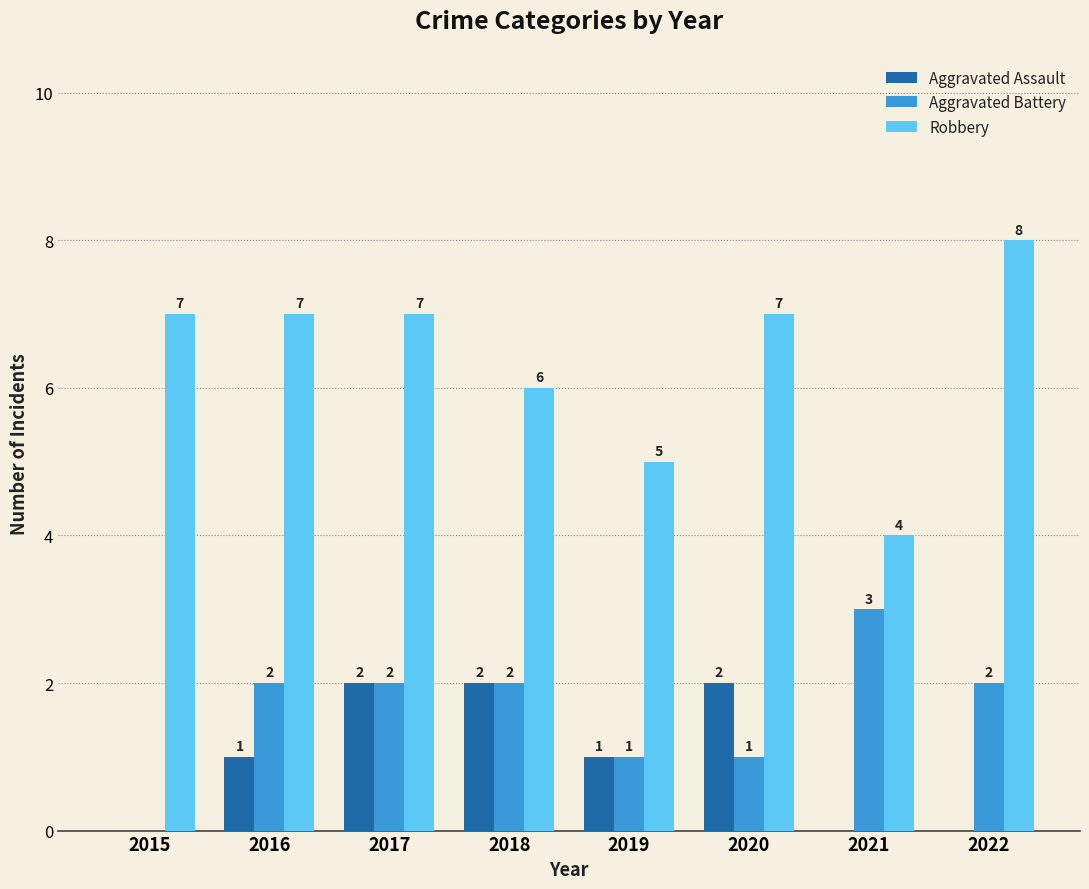

How many groups of bars are there?

8